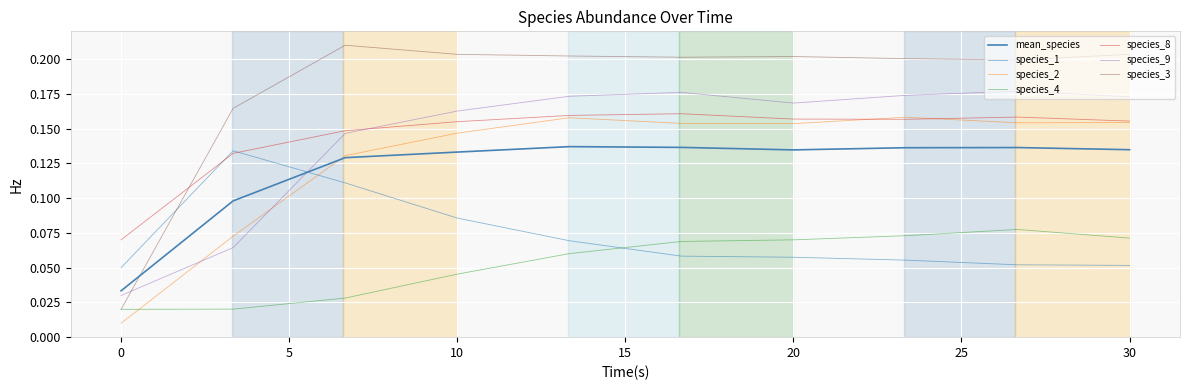

At how many categories does at least one series exceed 0?

10